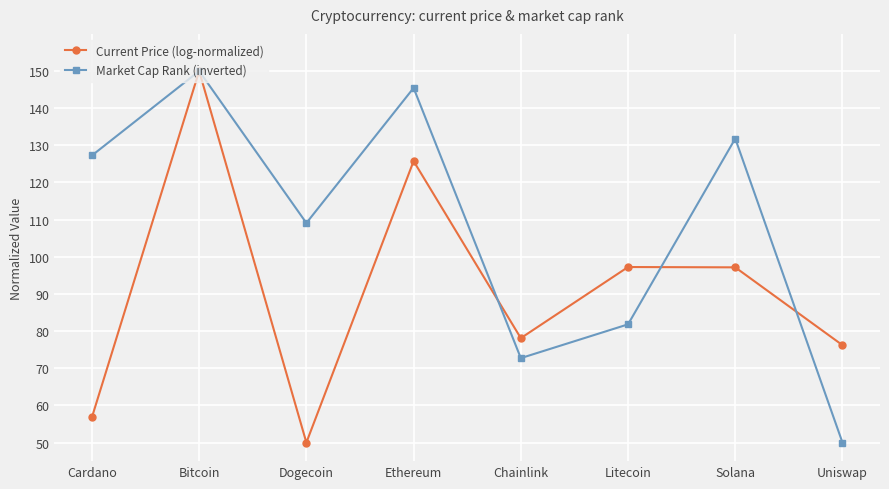

How many series are shown in this chart?

2